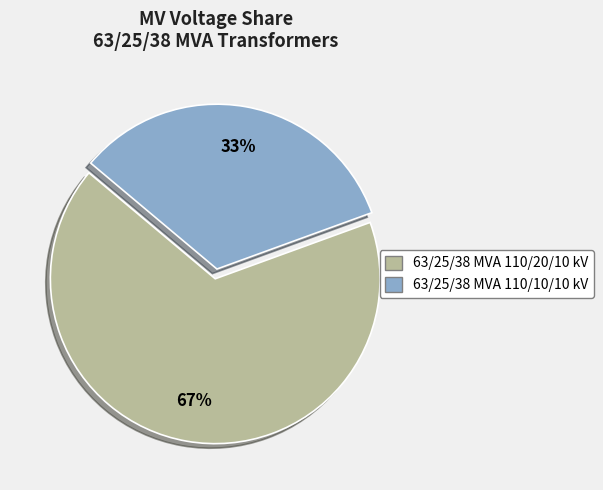

Combined, do 63/25/38 MVA 110/20/10 kV and 63/25/38 MVA 110/10/10 kV account for over 50%?

Yes